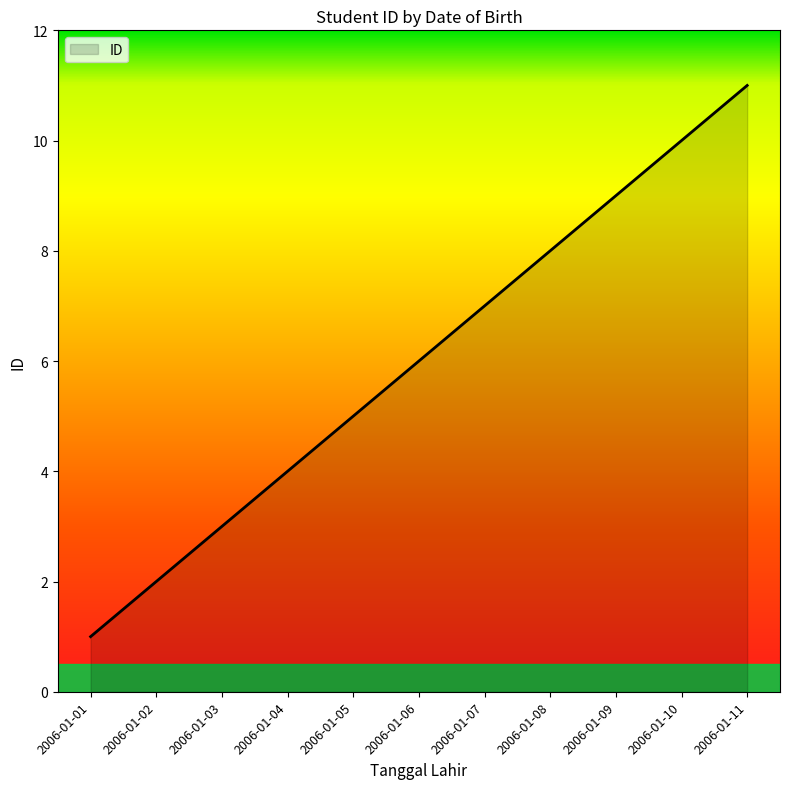

What is the change in value from 2006-01-04 to 2006-01-09?

+5